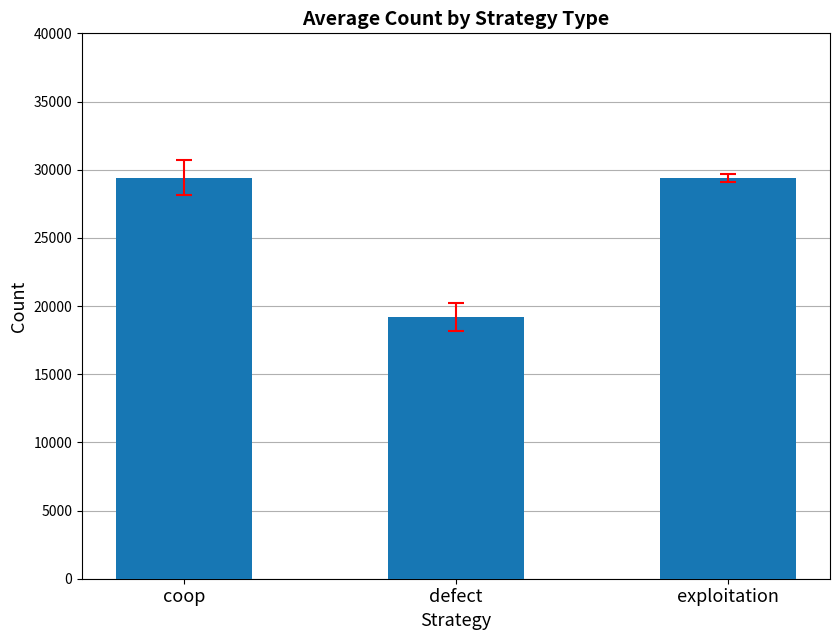

What is the difference between the maximum and minimum values?

10238.1